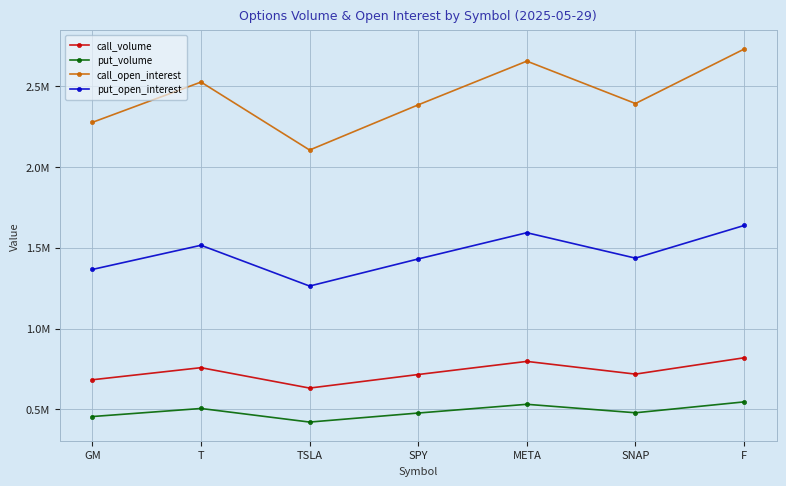

Does the chart have visible grid lines?

Yes